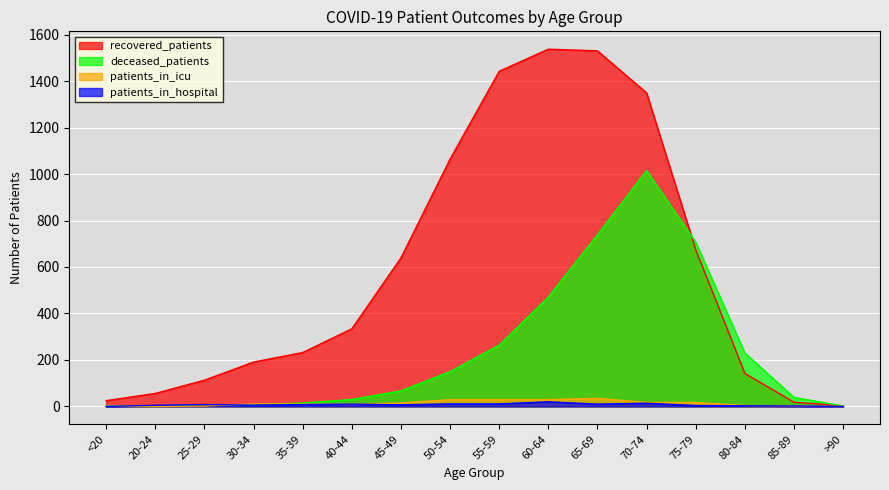

What is the label of the 6th point from the left?

40-44